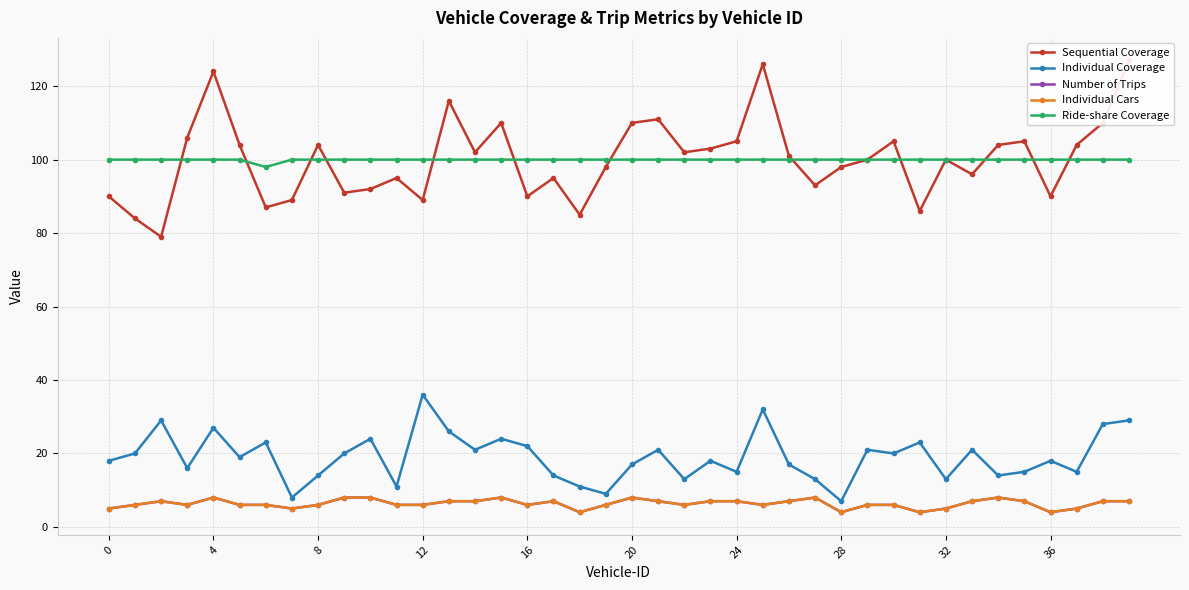

List the series in order of their peak value, highest first.

Sequential Coverage, Ride-share Coverage, Individual Coverage, Number of Trips, Individual Cars